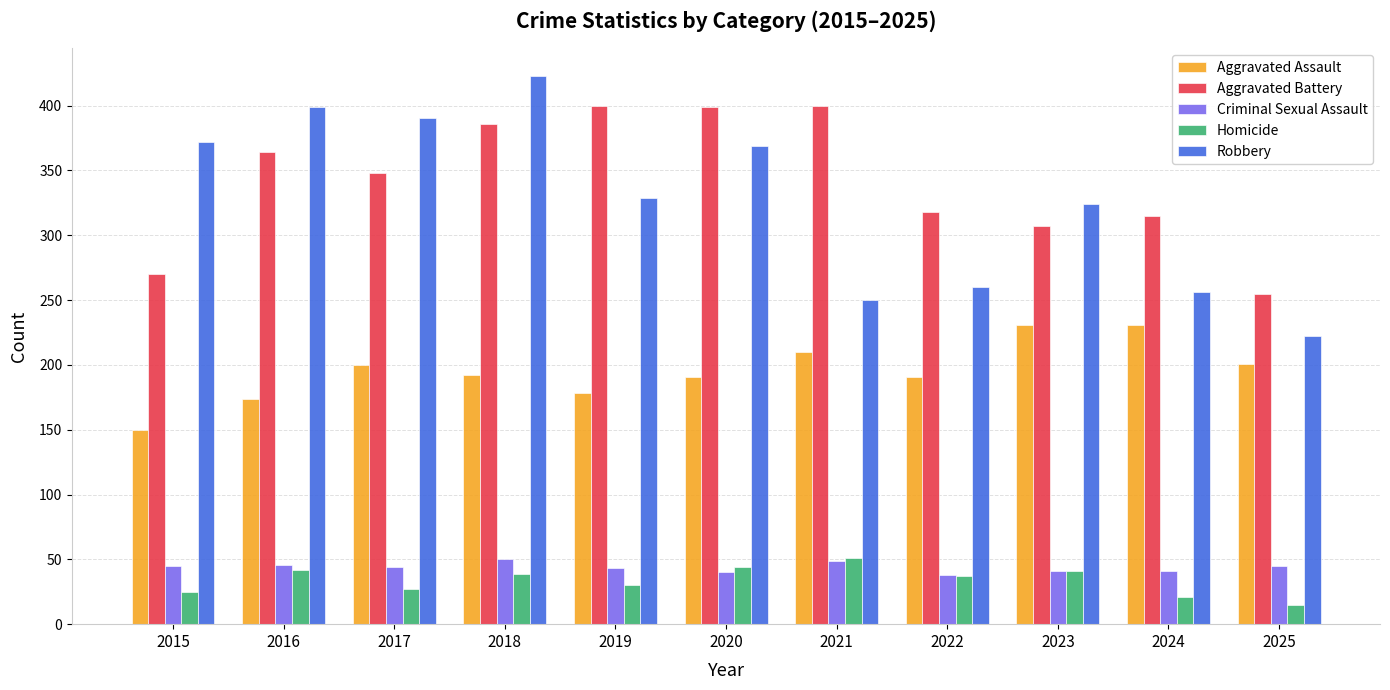

At 2024, list the series in order from largest to smallest.

Aggravated Battery, Robbery, Aggravated Assault, Criminal Sexual Assault, Homicide